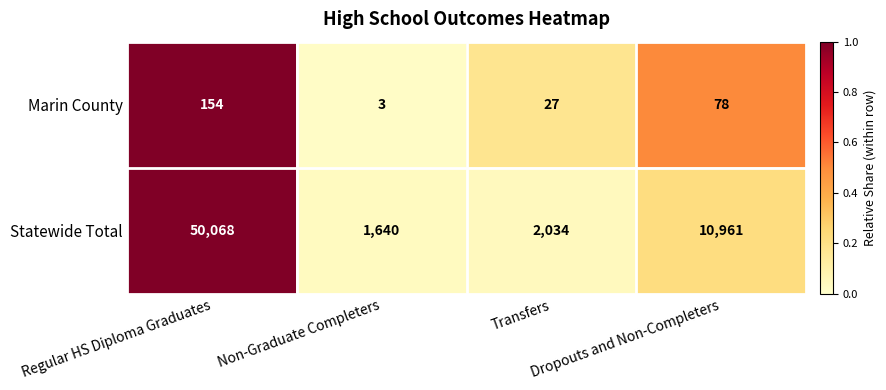

Which series has the widest spread of values?

Statewide Total